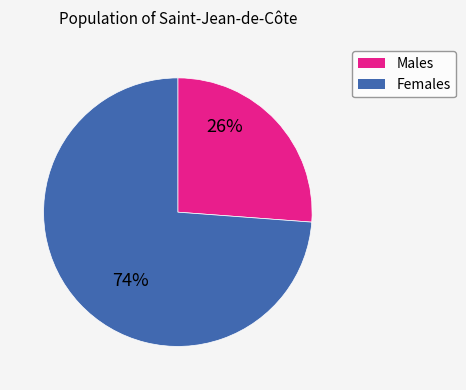

To the nearest percent, what is the average slice percentage?

50%